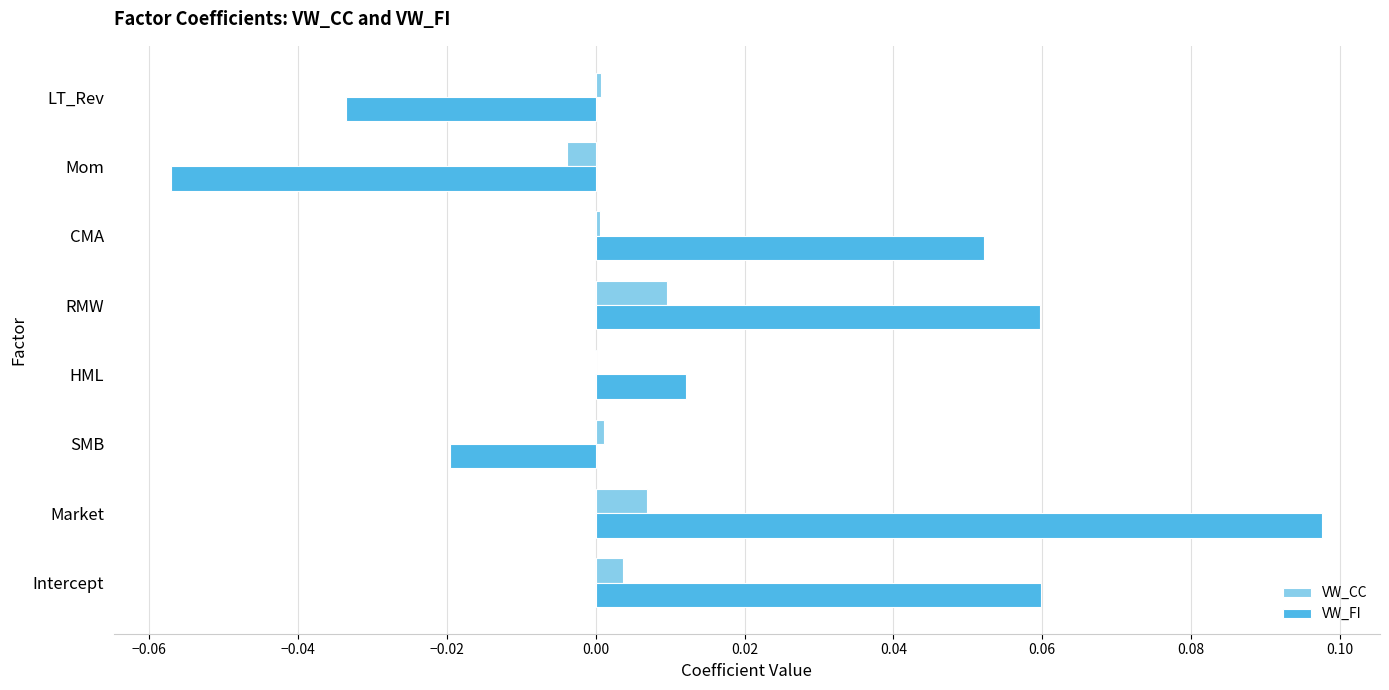

At which category is the sum across all series the highest?

Market